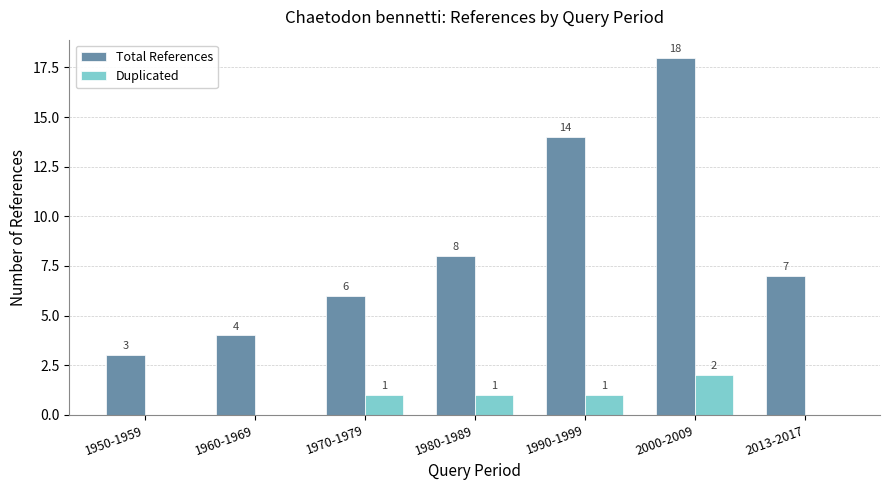

How many groups of bars are there?

7